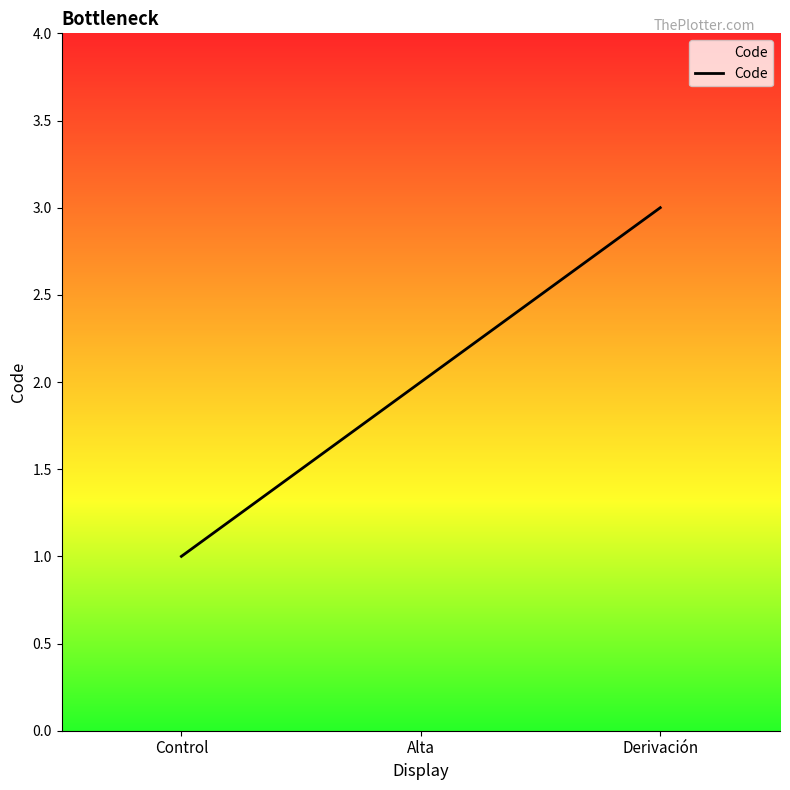

Which has a higher value, Alta or Control?

Alta